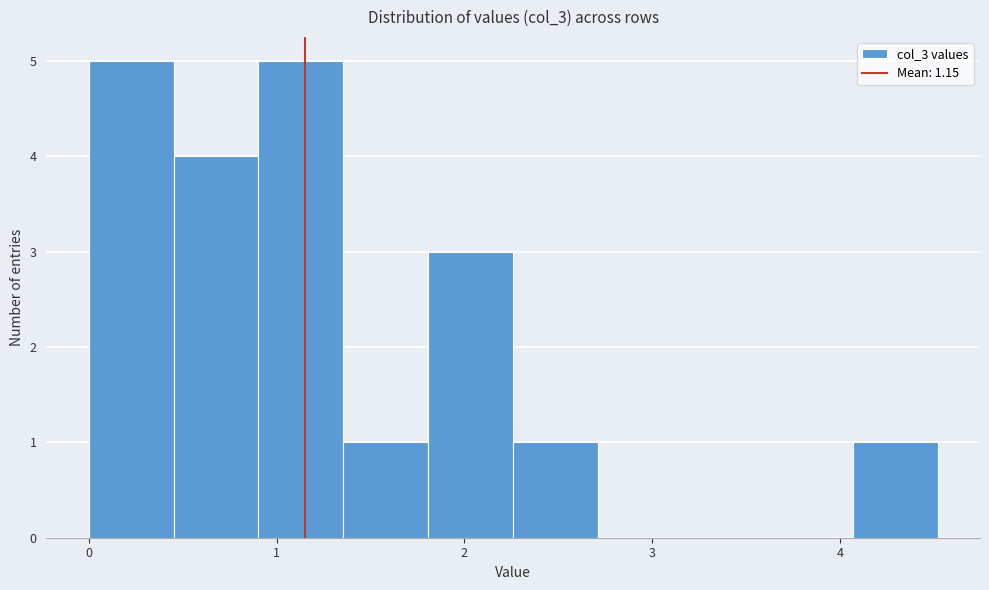

Reading left to right, transcribe this chart: for each bar, give the range it covers on the x-axis and its height. Neither the bar edges nor the heights are printed on the chart, so give them approximately, as read against the axes.

0.0 to 0.5: 5
0.5 to 0.9: 4
0.9 to 1.4: 5
1.4 to 1.8: 1
1.8 to 2.3: 3
2.3 to 2.7: 1
2.7 to 3.2: 0
3.2 to 3.6: 0
3.6 to 4.1: 0
4.1 to 4.5: 1